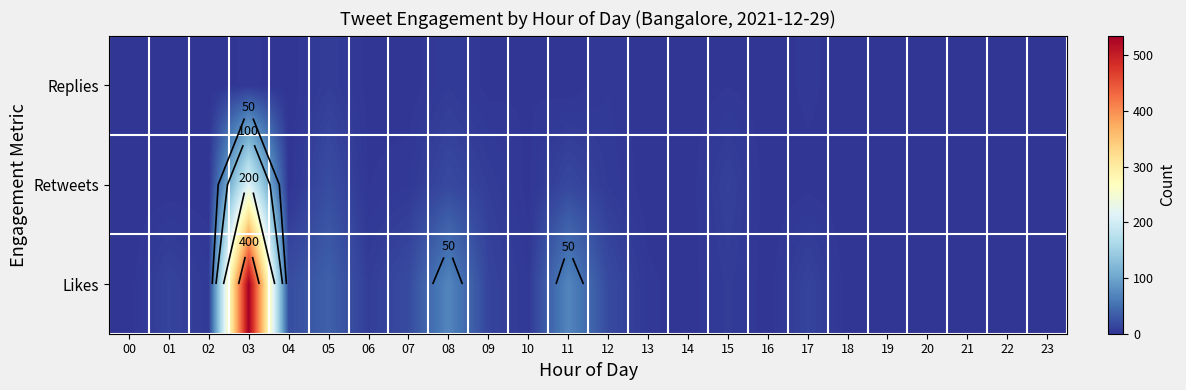

At which label does Retweets reach its minimum?

00